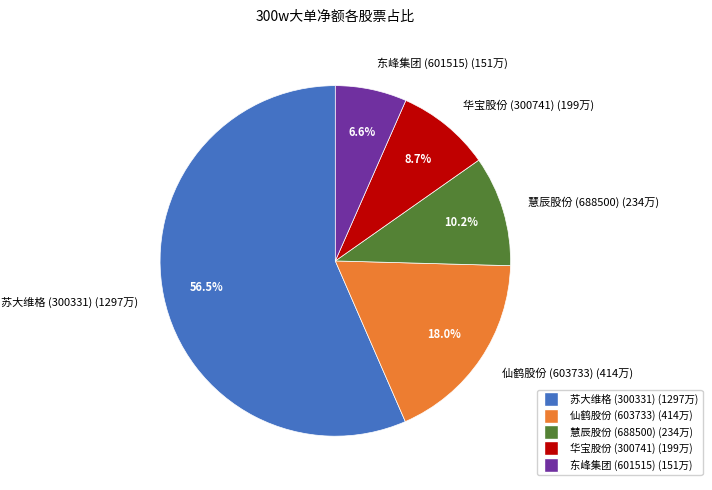

What is the majority slice?

苏大维格 (300331) (1297万)